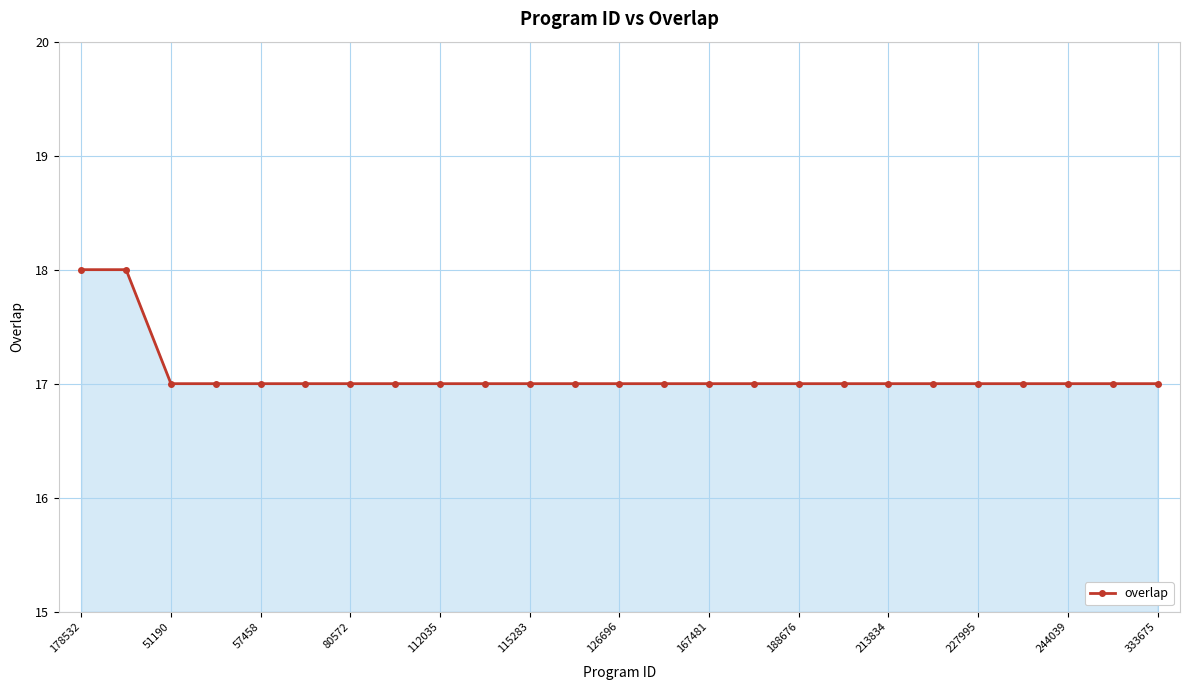

What is the value of the 7th point from the left?

17